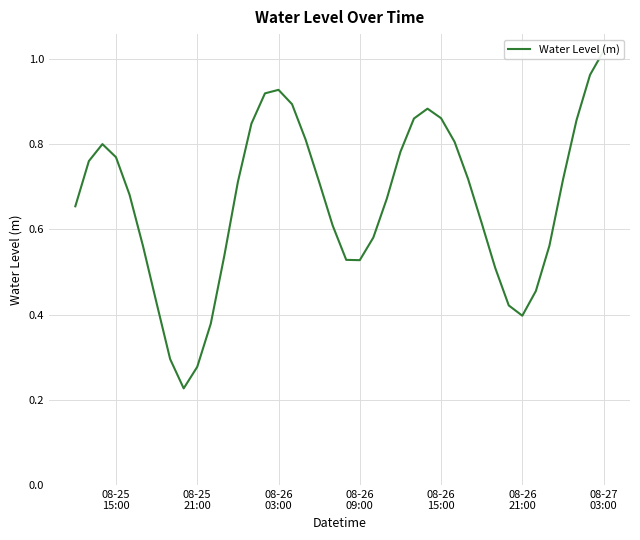

True or false: there are more than 0 points higher than both neighbors.

True